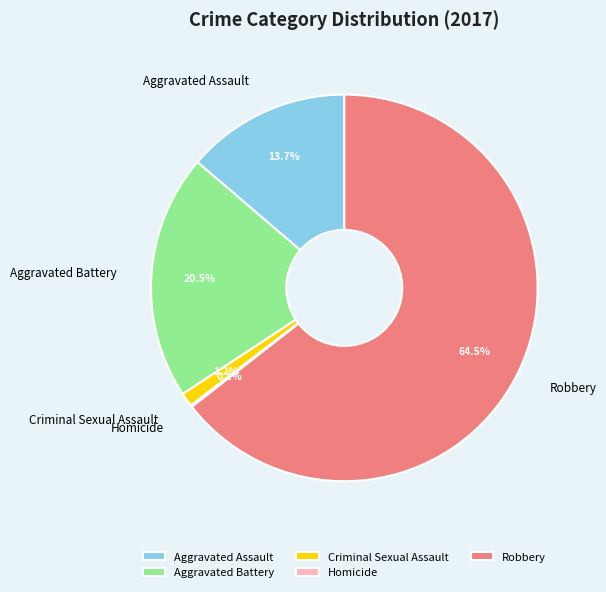

Which category has the biggest portion of the pie?

Robbery